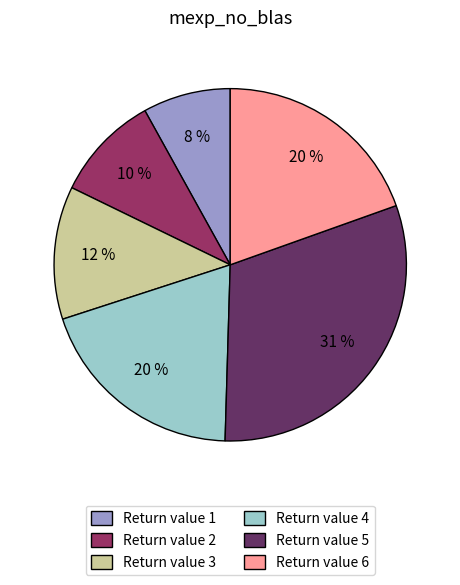

To the nearest percent, what is the difference between the largest and smallest slice percentages?

23%